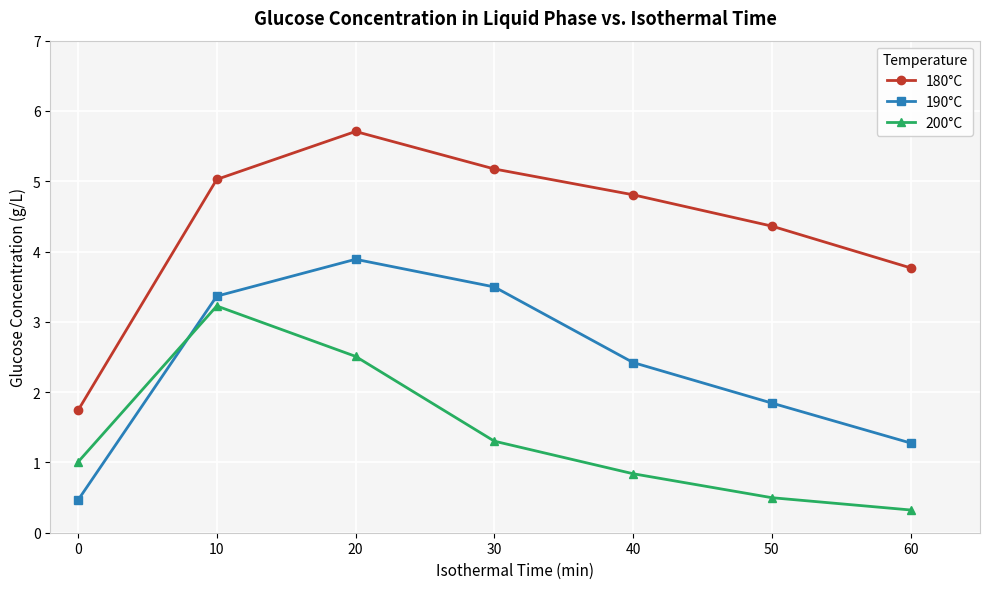

What is the difference between the maximum and minimum values in the 200°C series?

2.9